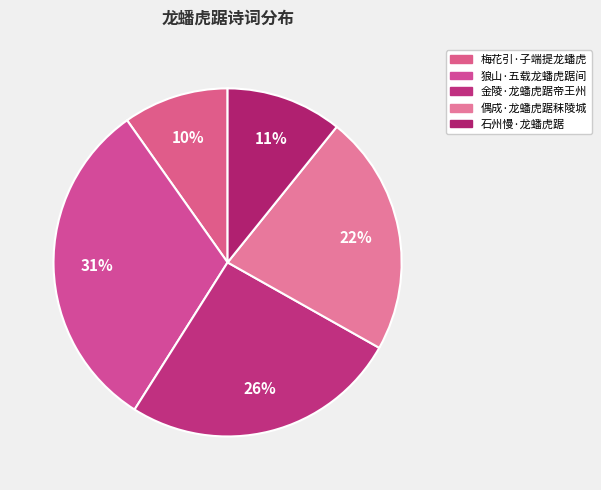

Rank the categories by value from highest to lowest.

狼山·五载龙蟠虎踞间, 金陵·龙蟠虎踞帝王州, 偶成·龙蟠虎踞秣陵城, 石州慢·龙蟠虎踞, 梅花引·子端提龙蟠虎